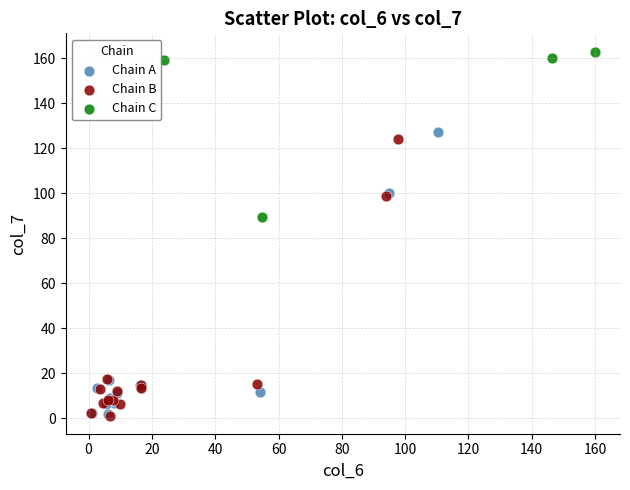

Which series contains the highest Y value?

Chain C